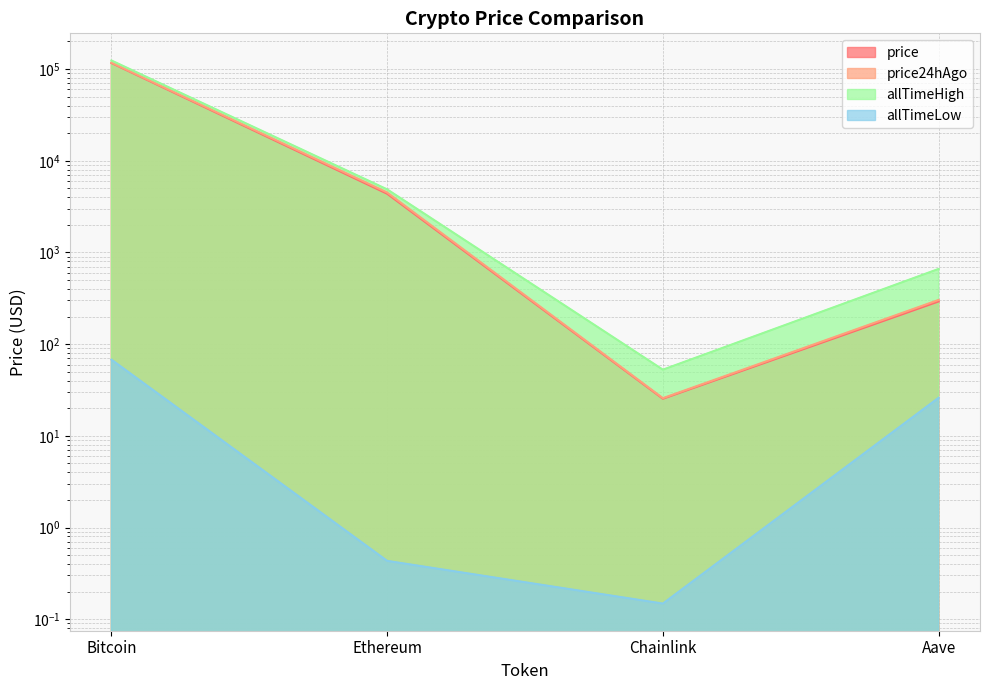

The price24hAgo series shows 4508.7 at Ethereum. True or false?

True